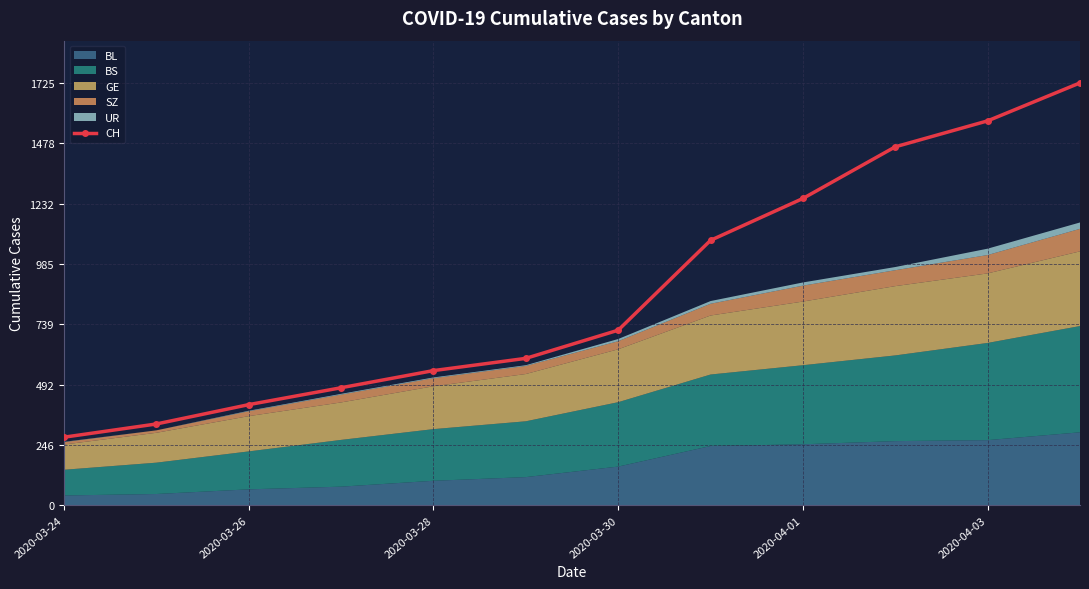

What is the difference between the maximum and second lowest values?

1393